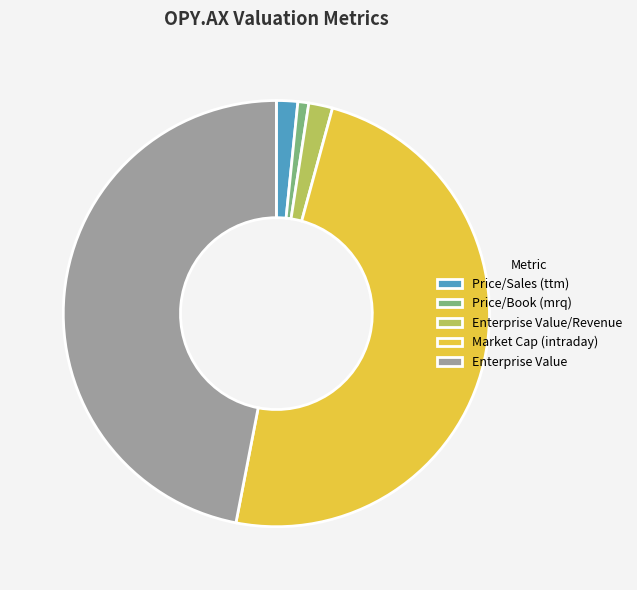

Does Enterprise Value/Revenue represent more than half of the total?

No